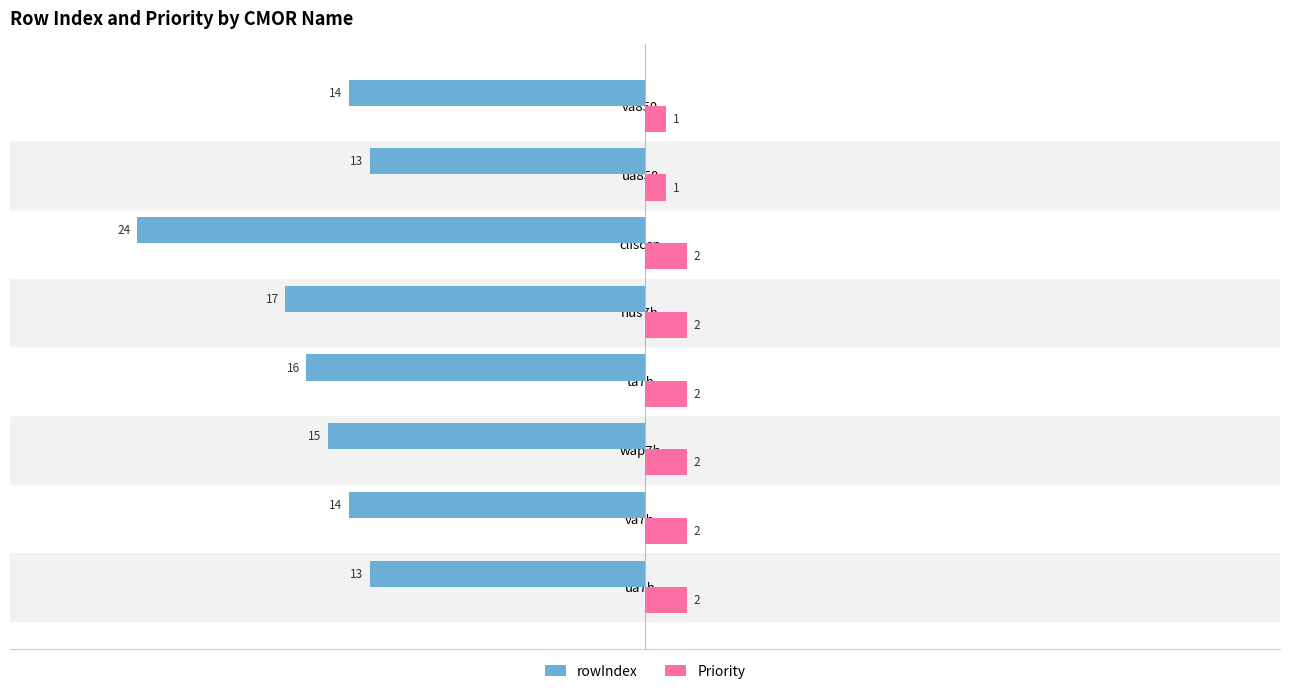

Which series has the largest range (max minus min)?

rowIndex